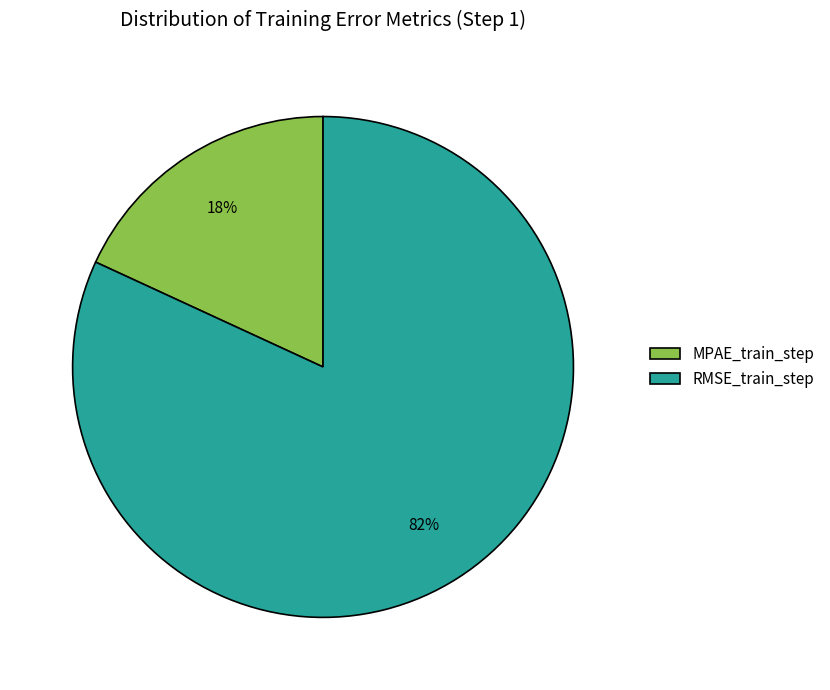

Is it true that MPAE_train_step is 12% of the pie?

False